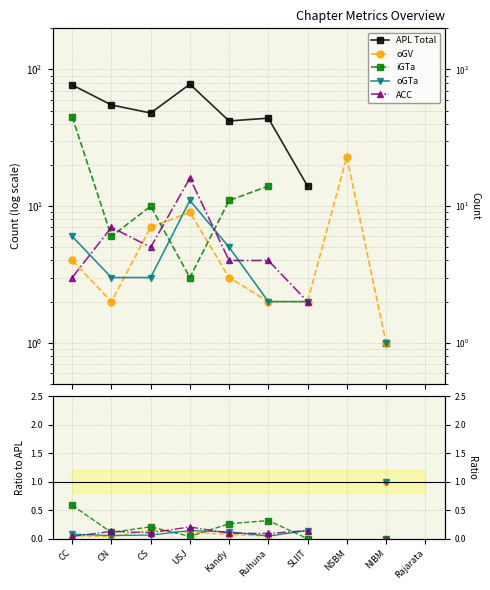

Which series has the largest range (max minus min)?

APL Total